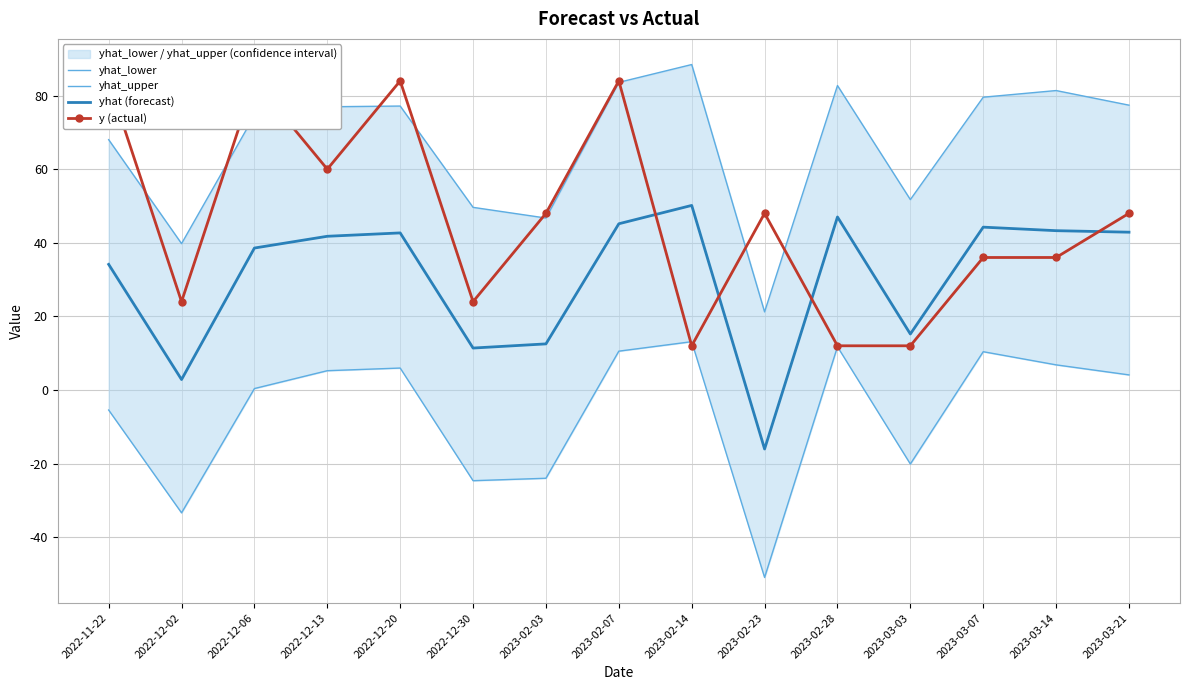

At which category is the sum across all series the highest?

2023-02-07